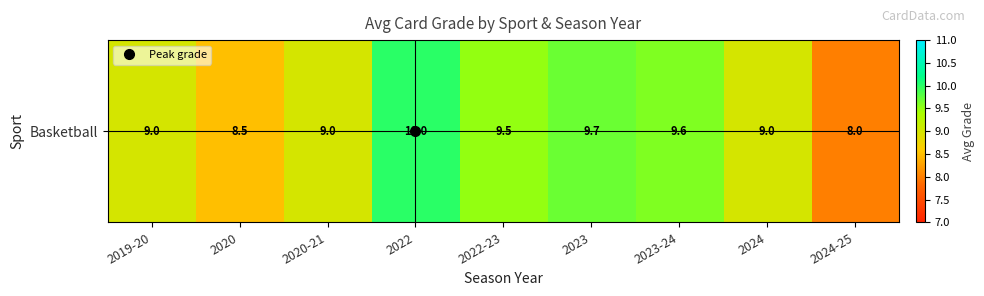

What is the sum of all values?

82.3